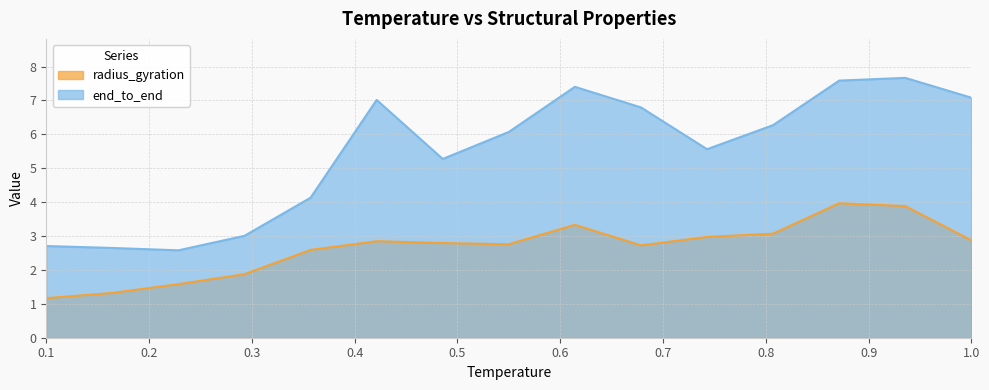

Is it true that end_to_end equals 12.3 at 0.6142857142857143?

False